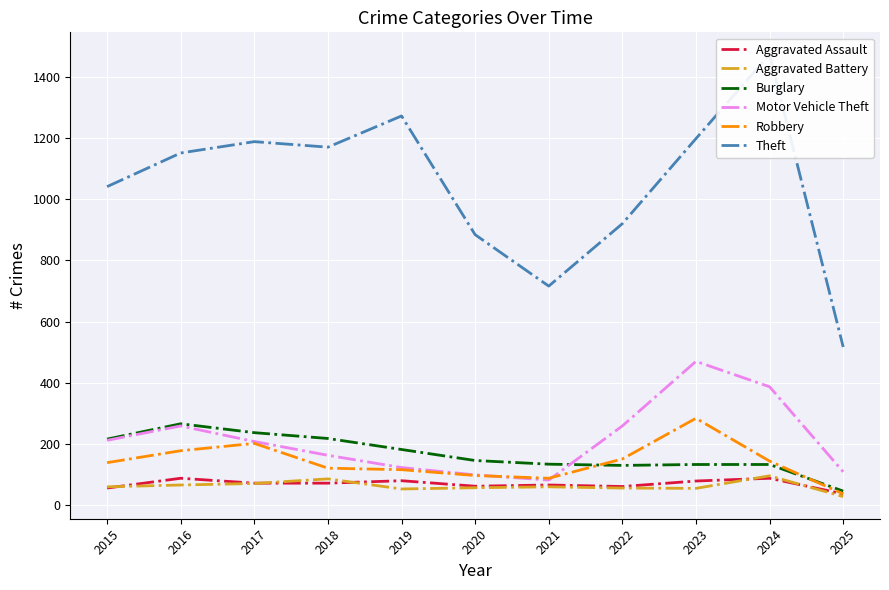

Read the Motor Vehicle Theft value at 2019.

123